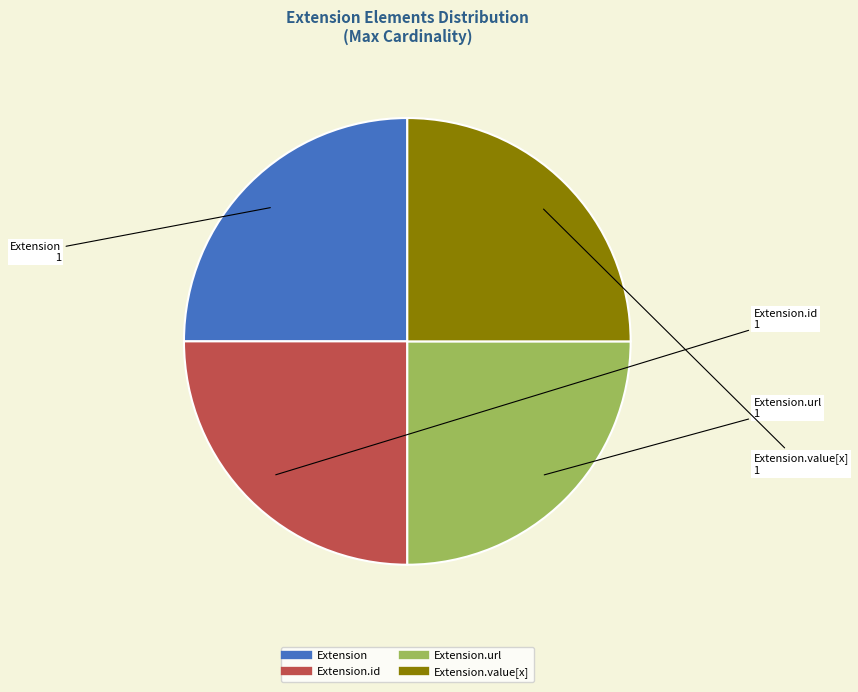

Is there a majority slice in this chart?

No